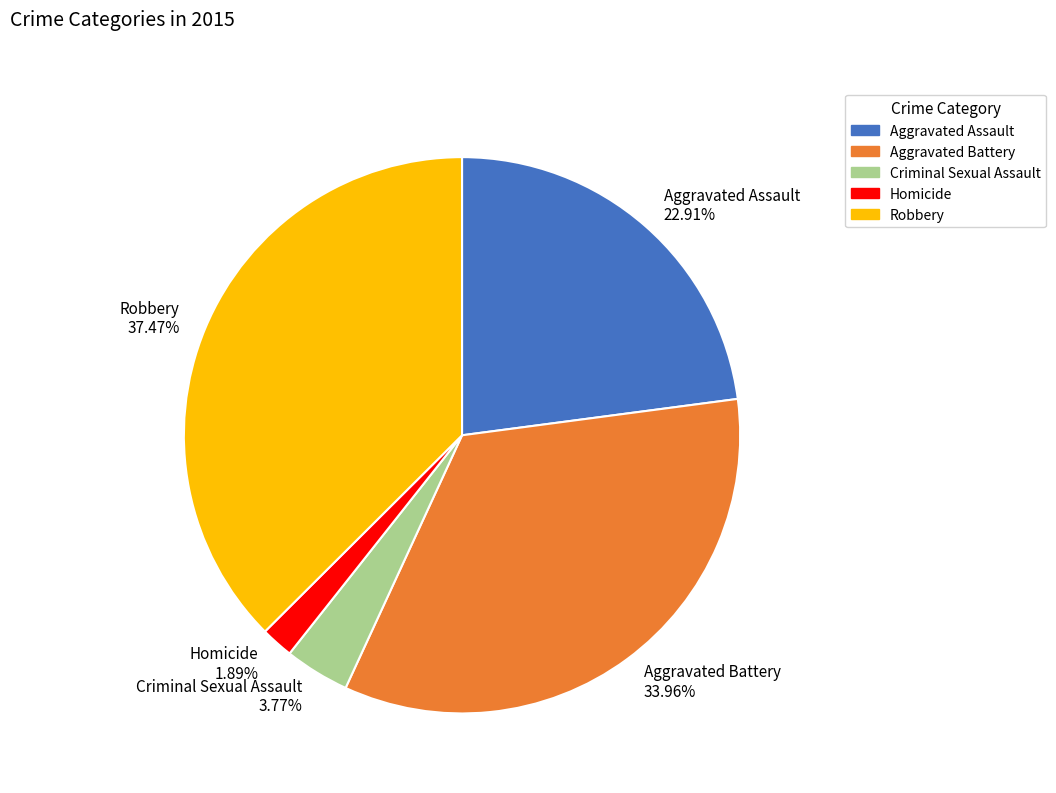

Is it true that Aggravated Battery is 34% of the pie?

True